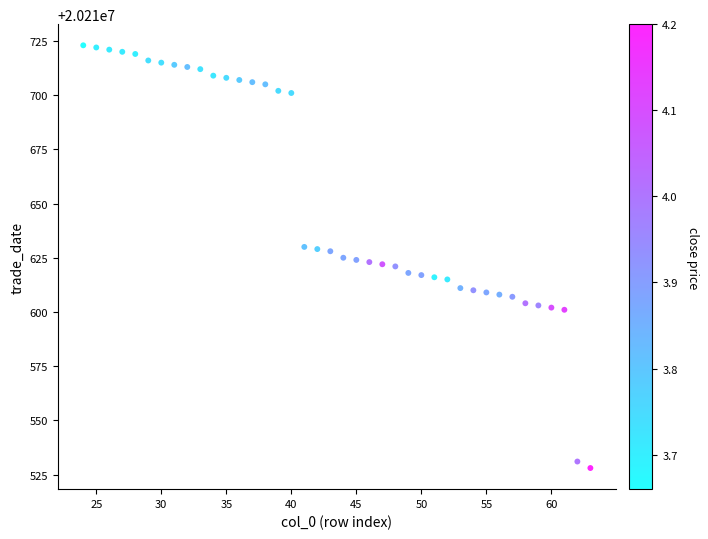

What is the range of X values (max minus min)?

39